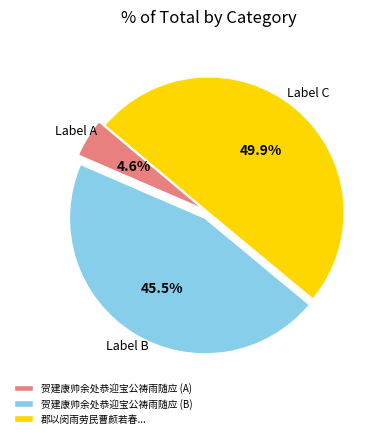

Is 贺建康帅余处恭迎宝公祷雨随应 (A) the majority of the pie?

No